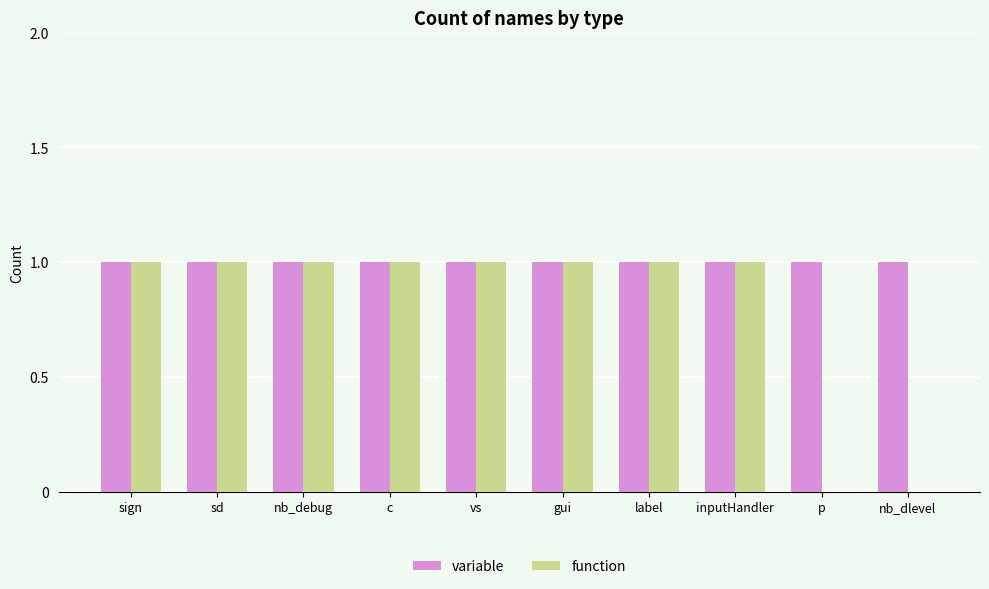

How many groups of bars are there?

10